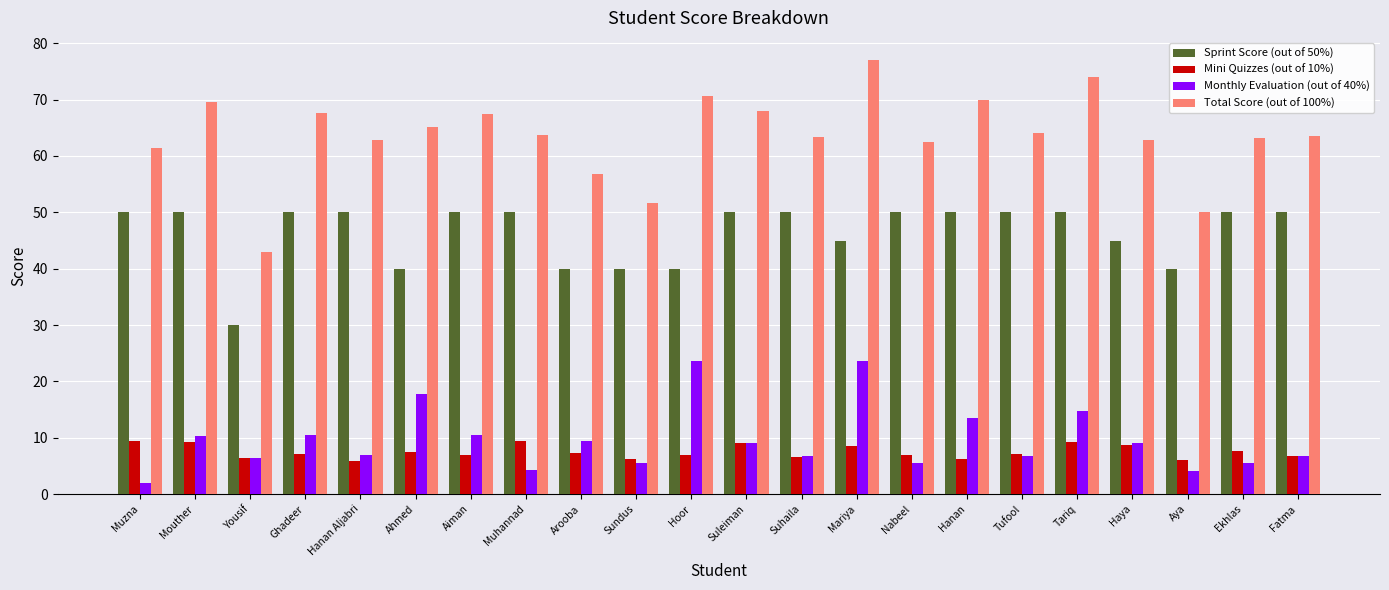

How many distinct data groups are displayed?

4